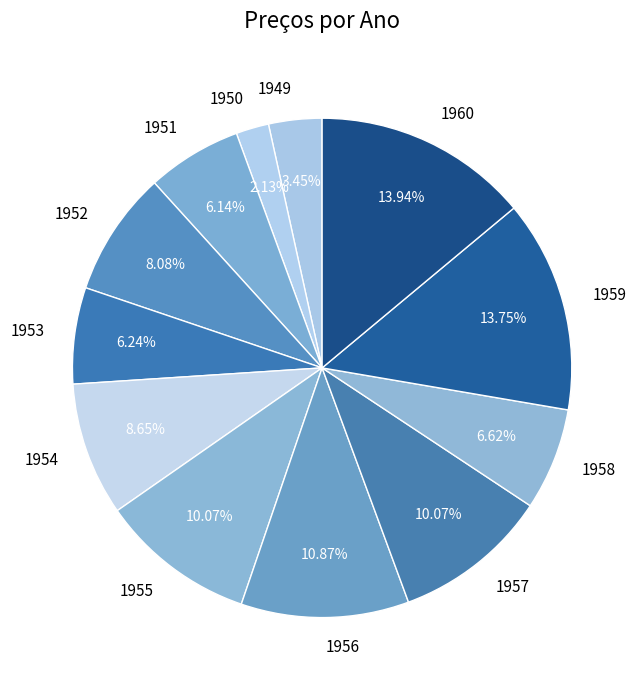

Which has a higher value, 1958 or 1959?

1959